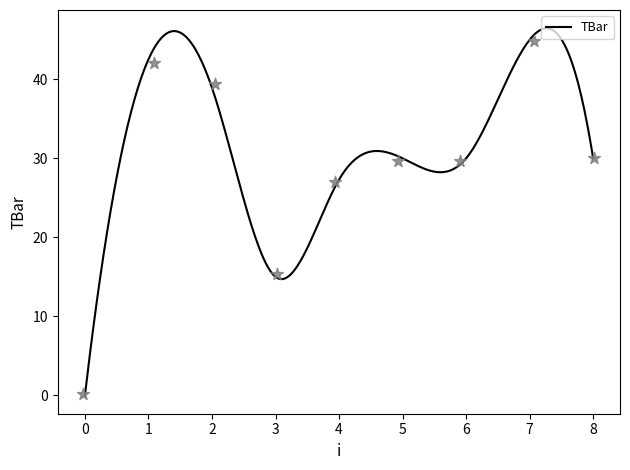

Approximately how many times larger is the value at 1 compared to 5?

1.4